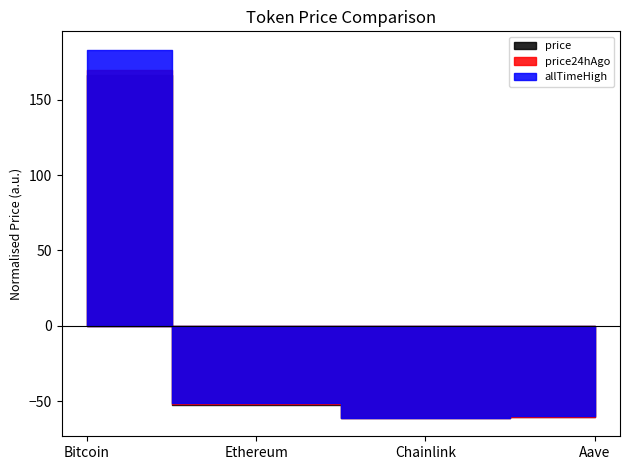

Is this an area chart (filled region under the line)?

No